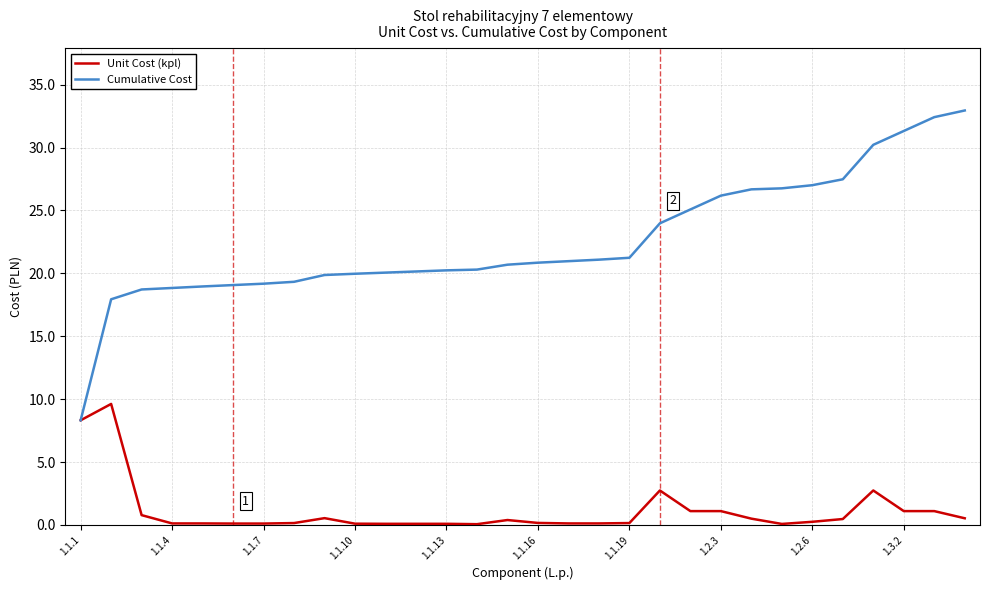

Which series has the widest spread of values?

Cumulative Cost